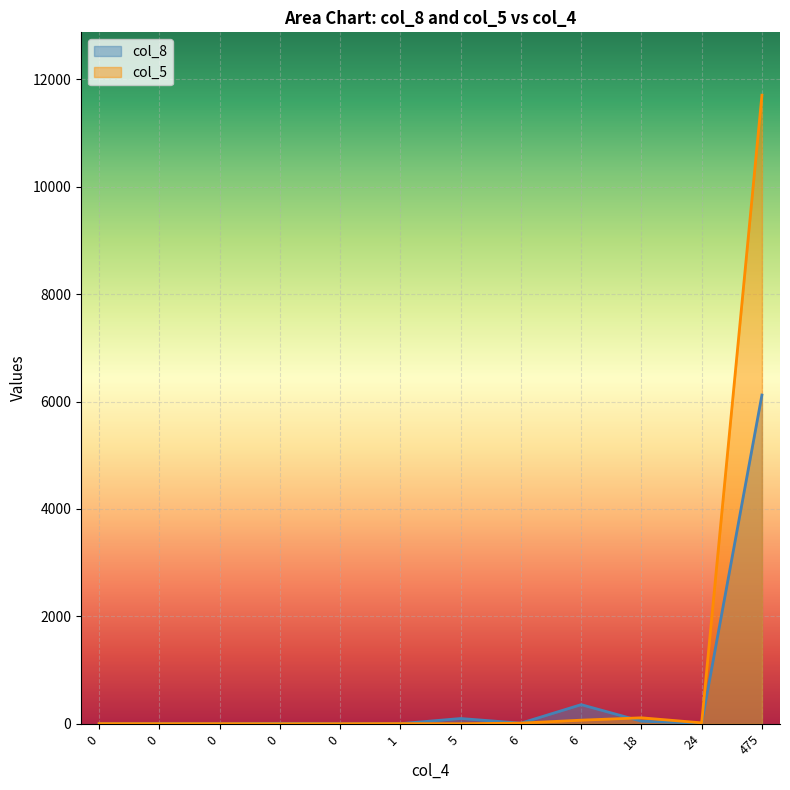

Which series changed the most between 24 and 0?

col_5